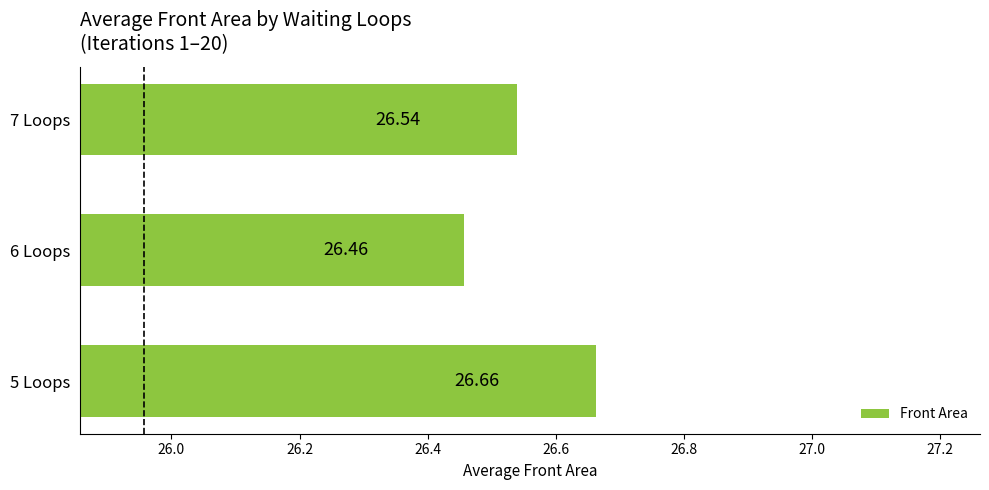

Between 5 Loops and 6 Loops, which is larger?

5 Loops